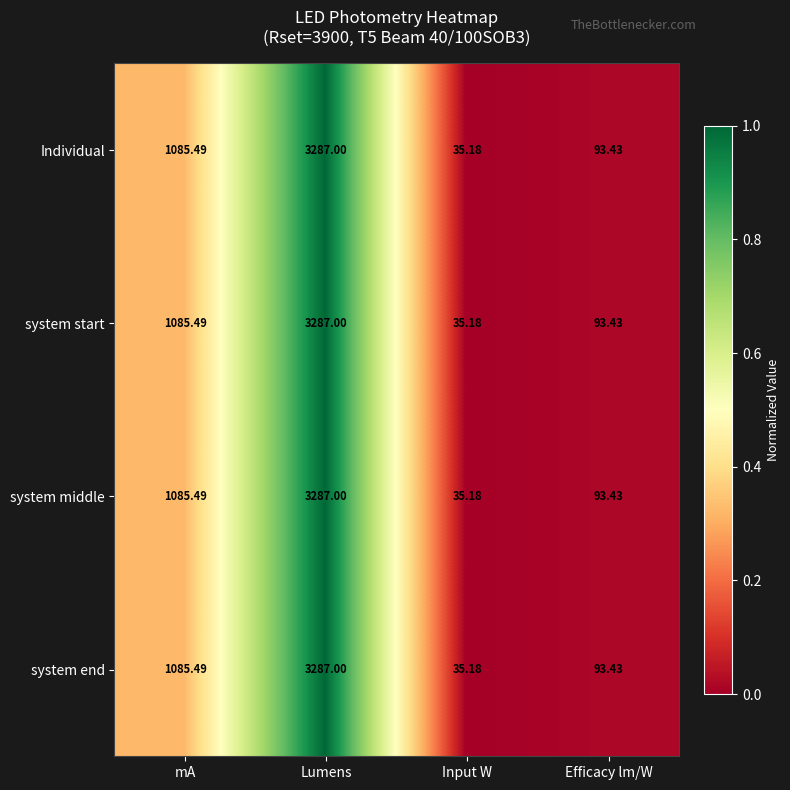

At which category is the sum across all series the highest?

Lumens